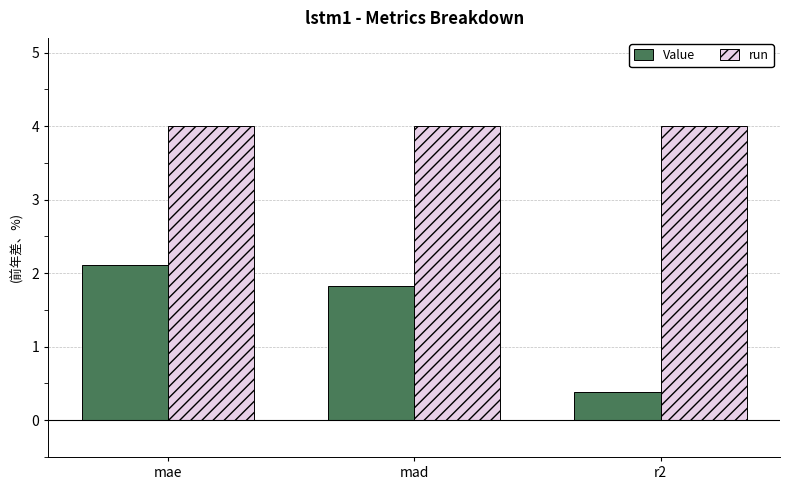

What is the label of the 1st bar from the right?

r2